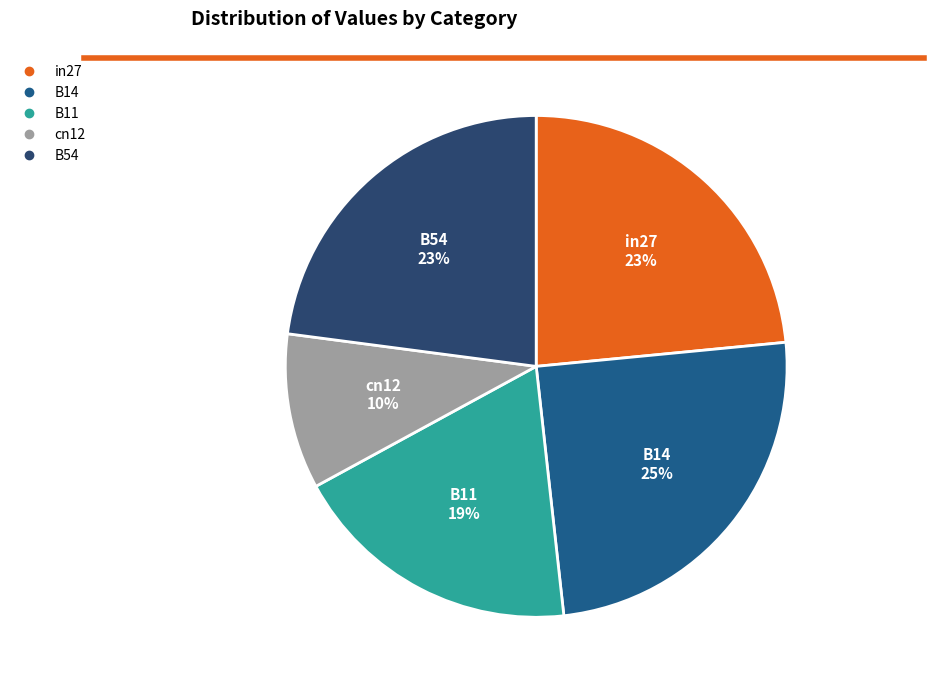

Between B11 and in27, which is larger?

in27